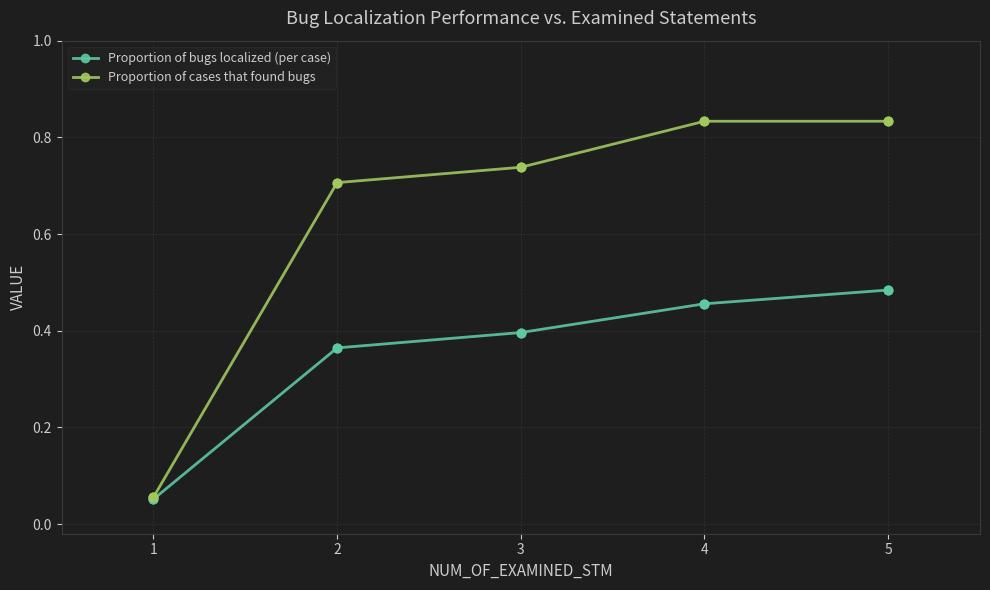

What are all the series names shown in the legend?

Proportion of bugs localized (per case), Proportion of cases that found bugs